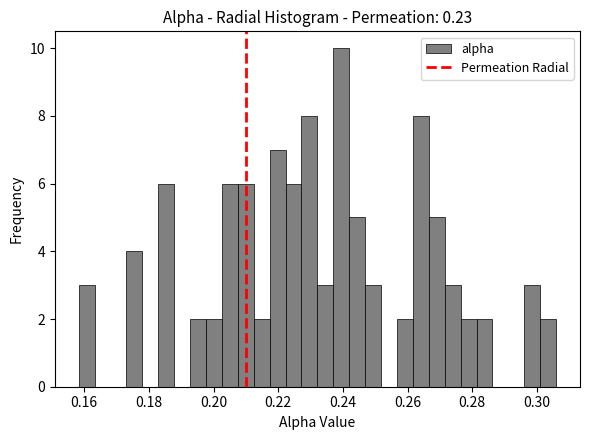

Read against the x-axis, roughly where is the centre of the tallest bar?

0.240